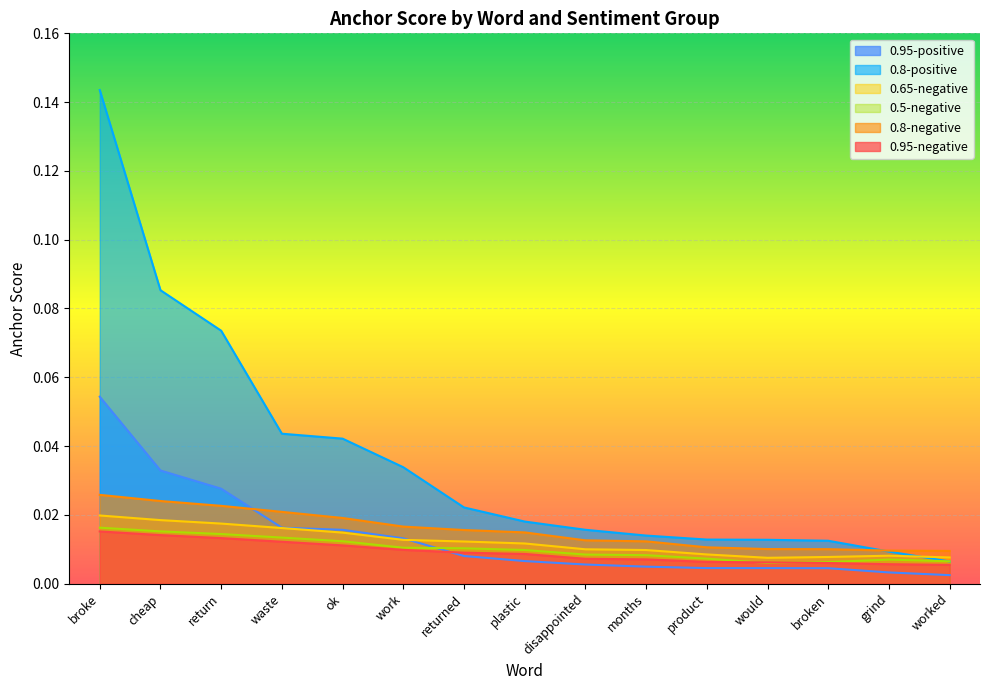

Which has a higher value, worked or plastic?

plastic